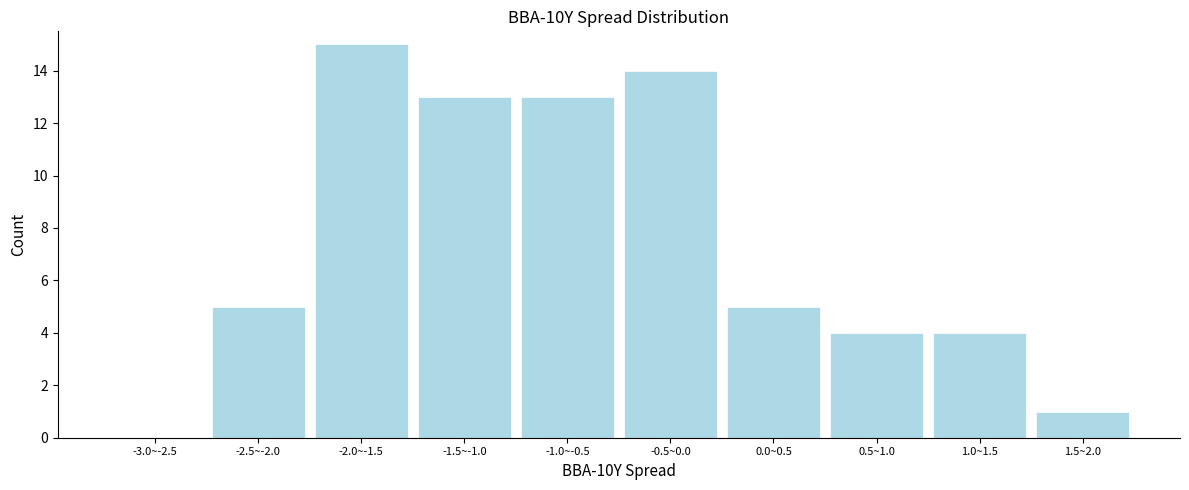

Reading left to right, transcribe all the data shown in this chart.

-3.0~-2.5=0	-2.5~-2.0=5	-2.0~-1.5=15	-1.5~-1.0=13	-1.0~-0.5=13	-0.5~0.0=14	0.0~0.5=5	0.5~1.0=4	1.0~1.5=4	1.5~2.0=1